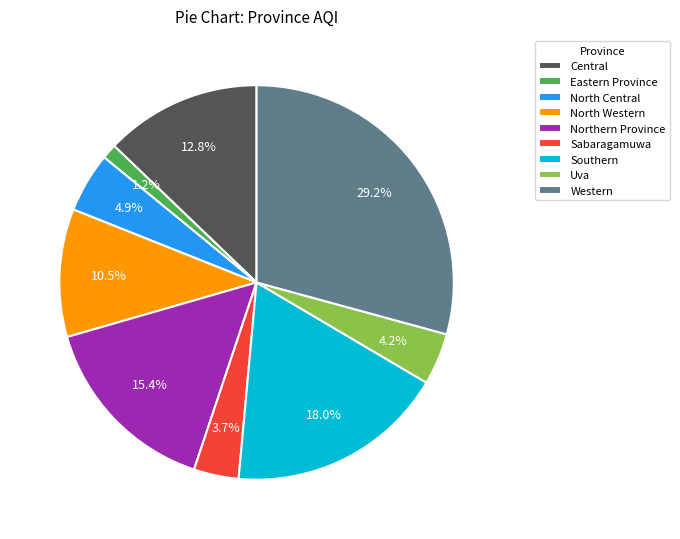

Is North Western the majority of the pie?

No